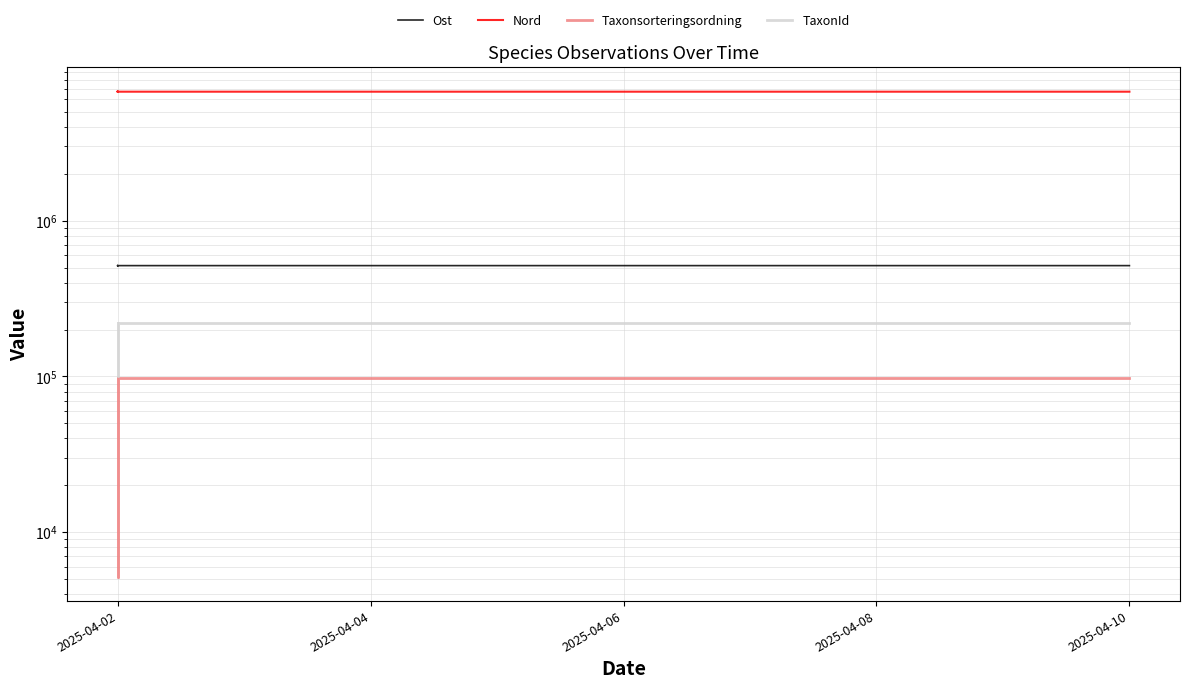

True or false: Ost and Nord cross at least once.

False